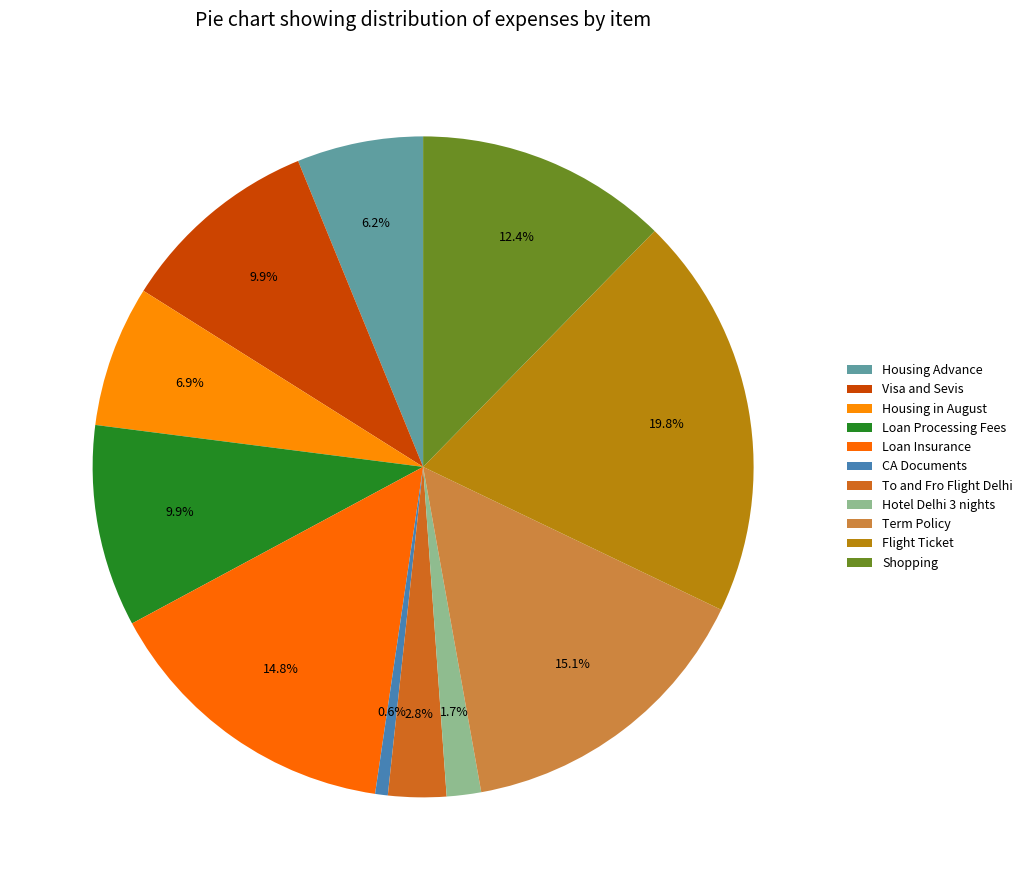

The To and Fro Flight Delhi slice represents 3% of the pie. True or false?

True